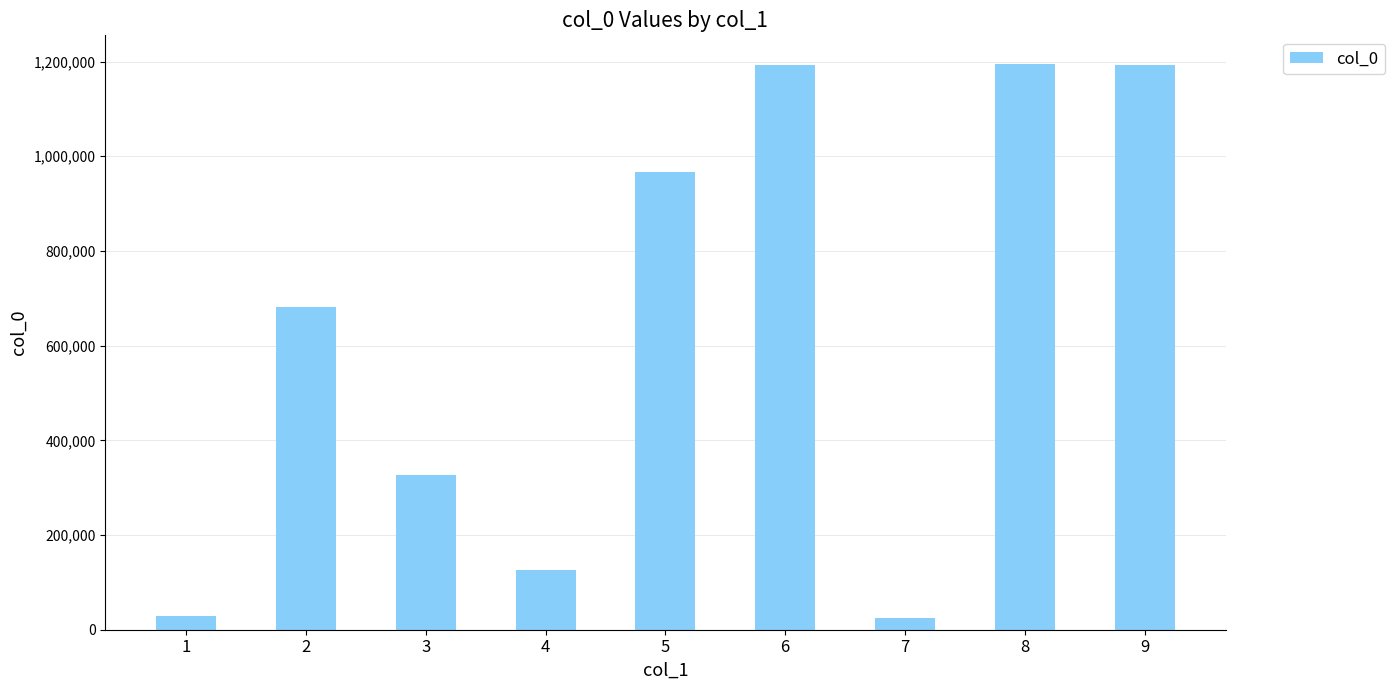

What is the maximum value shown in the chart?

1195538